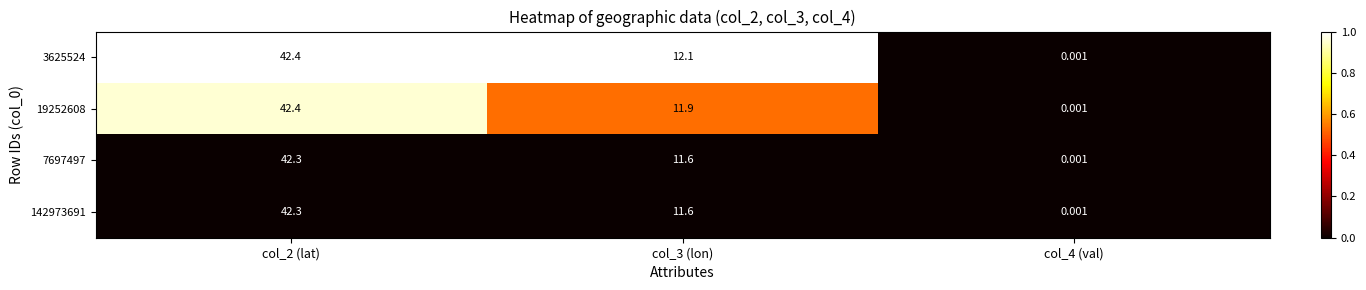

Is the value of 142973691 at col_2 (lat) greater than the value of 3625524 at col_3 (lon)?

Yes